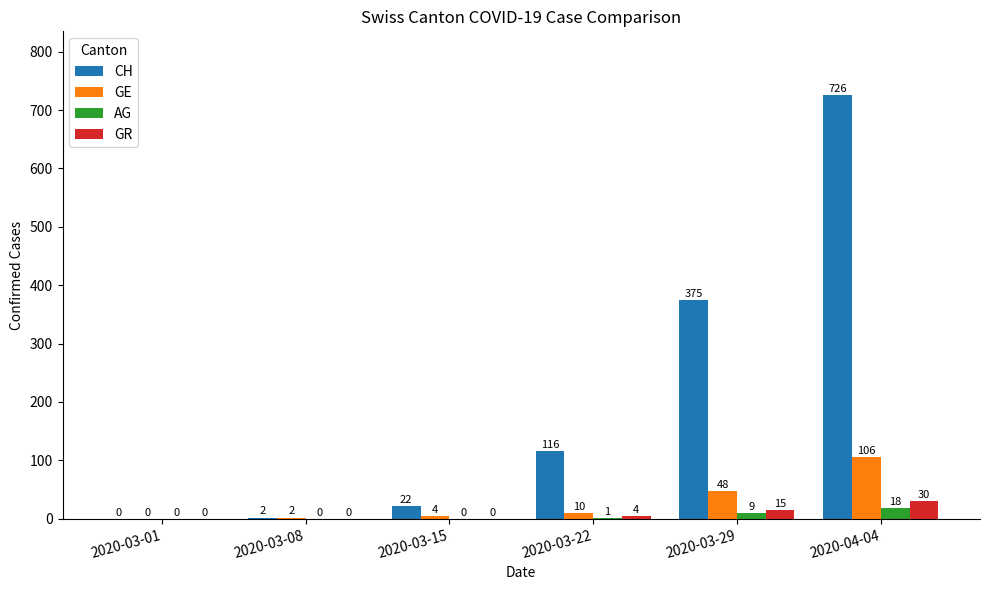

What is the sum of the GE values at 2020-03-22 and 2020-03-15?

14